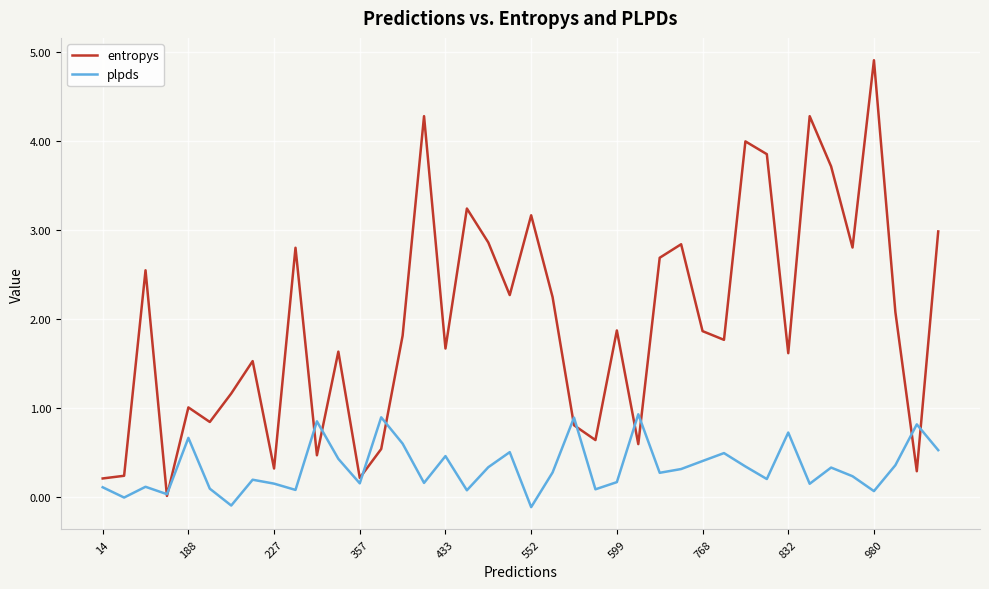

Which series has the widest spread of values?

entropys